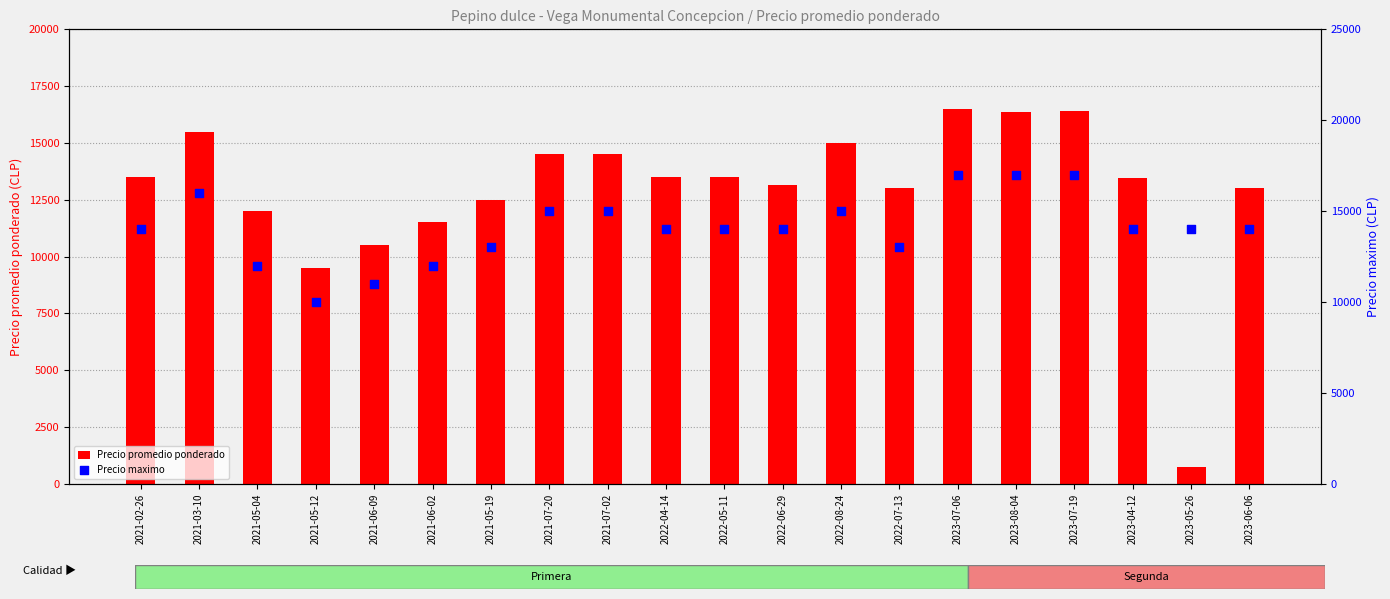

Which series has the largest Y range (max minus min)?

Precio promedio ponderado